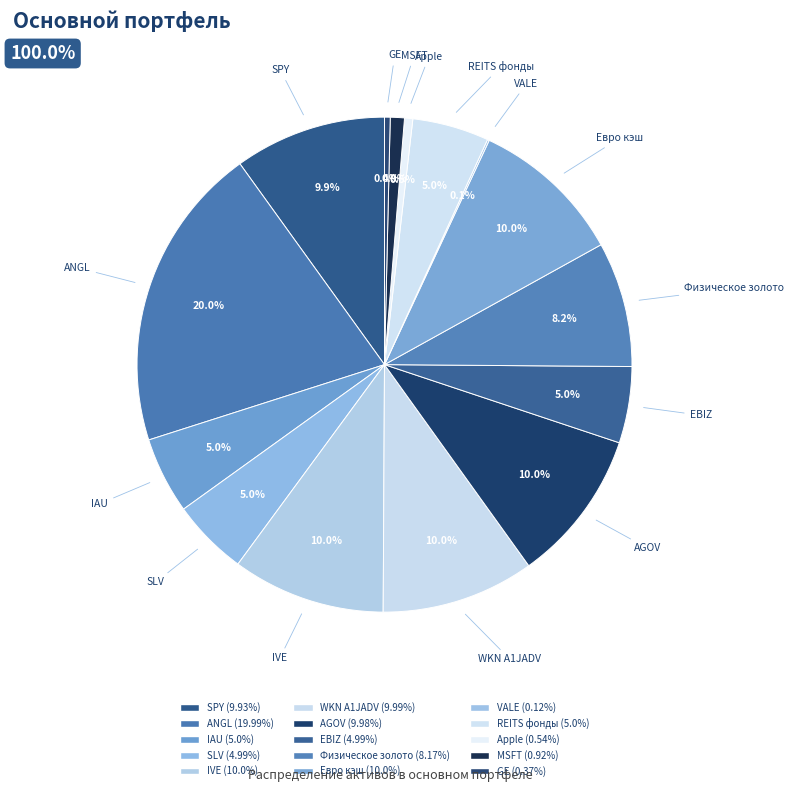

The Физическое золото slice represents 19% of the pie. True or false?

False